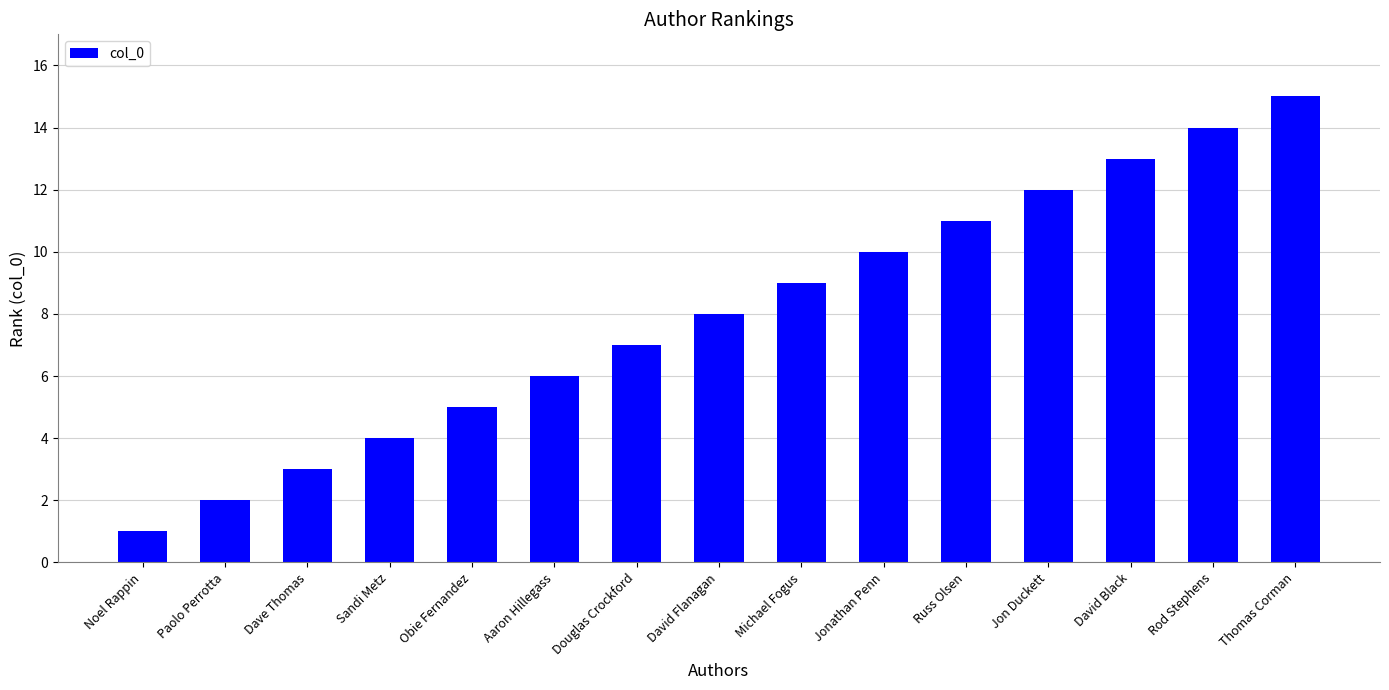

Reading left to right, what are all the values shown in this chart?

Noel Rappin=1	Paolo Perrotta=2	Dave Thomas=3	Sandi Metz=4	Obie Fernandez=5	Aaron Hillegass=6	Douglas Crockford=7	David Flanagan=8	Michael Fogus=9	Jonathan Penn=10	Russ Olsen=11	Jon Duckett=12	David Black=13	Rod Stephens=14	Thomas Corman=15